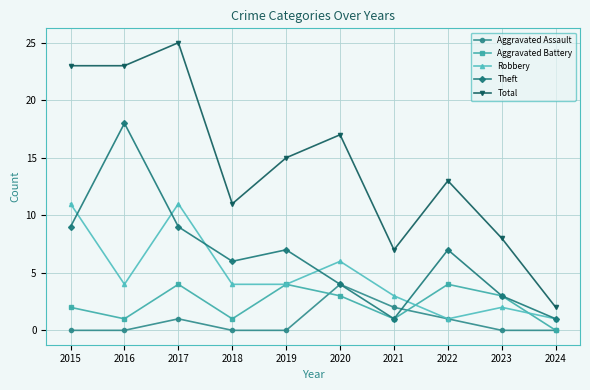

Reading right to left, list all the values displayed in this chart.

Aggravated Assault: 2024=0	2023=0	2022=1	2021=2	2020=4	2019=0	2018=0	2017=1	2016=0	2015=0
Aggravated Battery: 2024=0	2023=3	2022=4	2021=1	2020=3	2019=4	2018=1	2017=4	2016=1	2015=2
Robbery: 2024=1	2023=2	2022=1	2021=3	2020=6	2019=4	2018=4	2017=11	2016=4	2015=11
Theft: 2024=1	2023=3	2022=7	2021=1	2020=4	2019=7	2018=6	2017=9	2016=18	2015=9
Total: 2024=2	2023=8	2022=13	2021=7	2020=17	2019=15	2018=11	2017=25	2016=23	2015=23